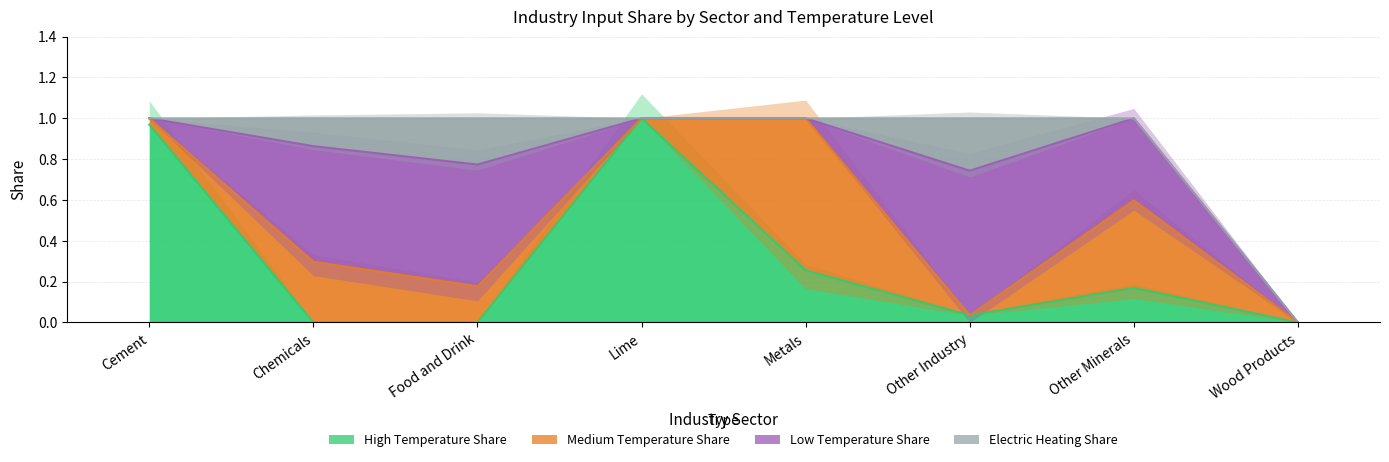

Which category has the lowest value in the High Temperature Share series?

Chemicals